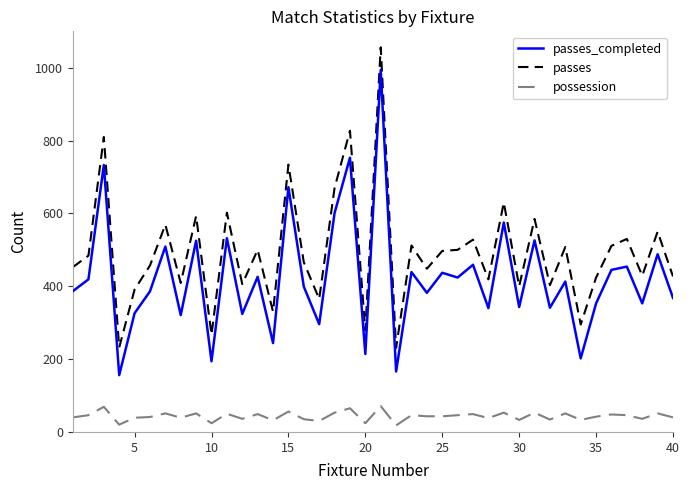

Which series has the largest total across all categories?

passes